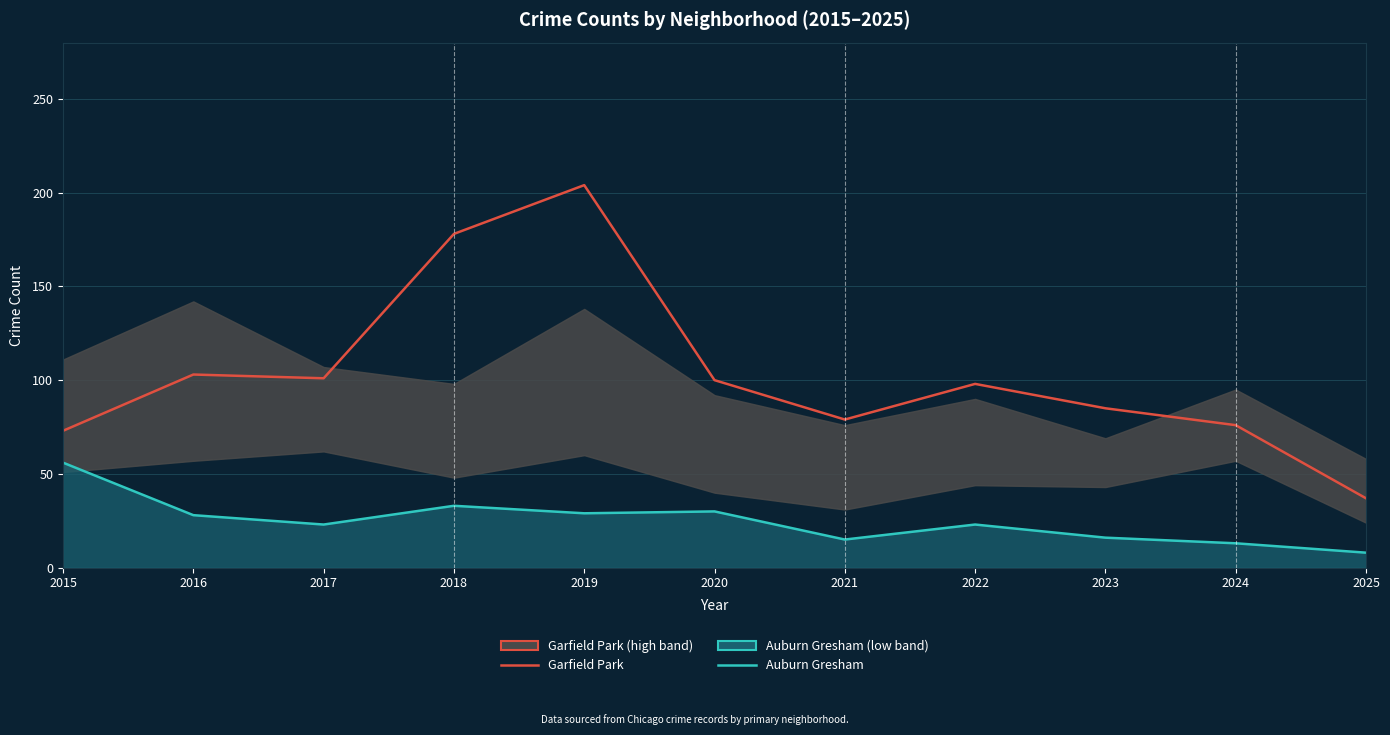

At 2018, list the series in order from largest to smallest.

Garfield Park, Auburn Gresham